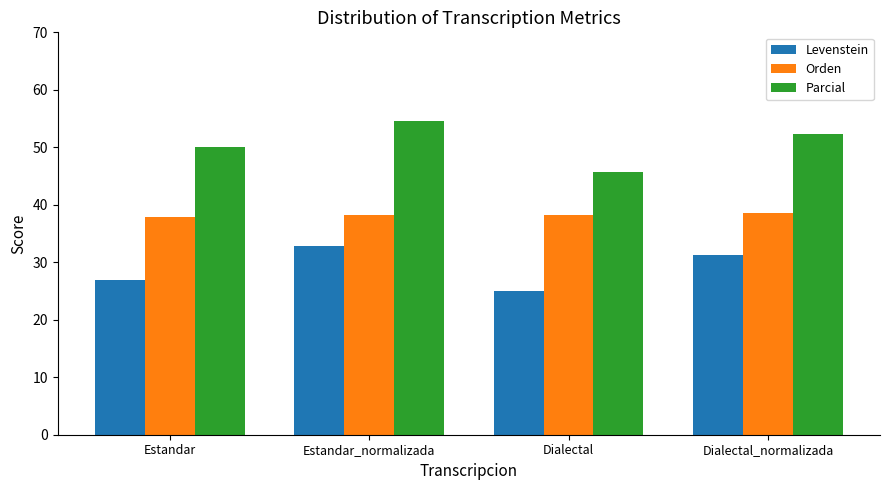

What is the difference between the highest and lowest values at Dialectal?

20.7